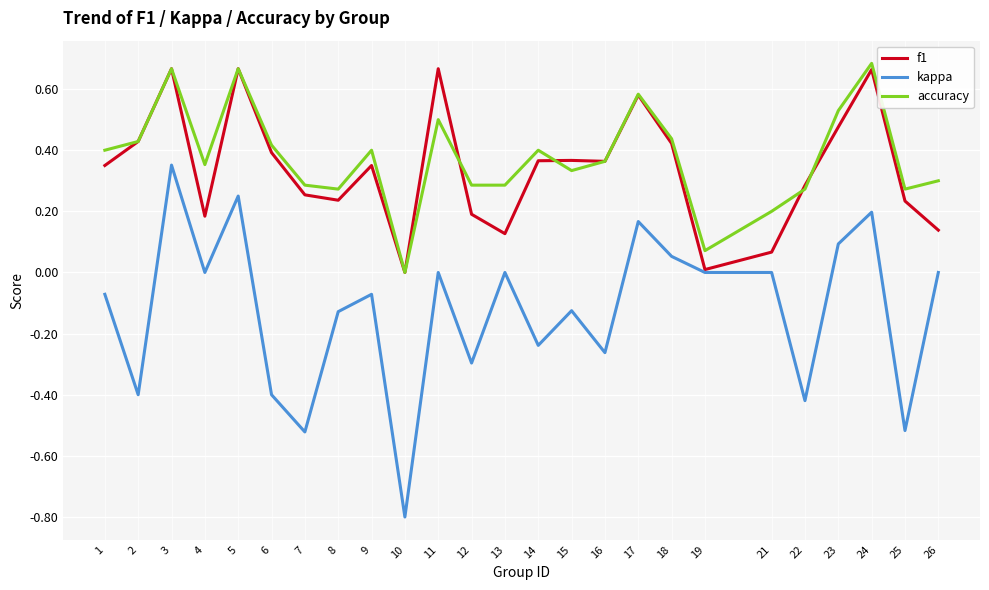

What is the total value across all series at 24?

1.5